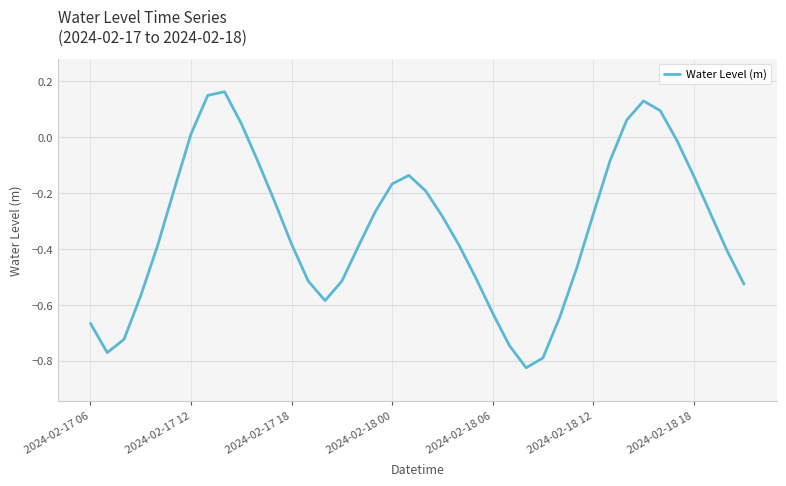

What is the difference between the maximum and minimum values?

1.0